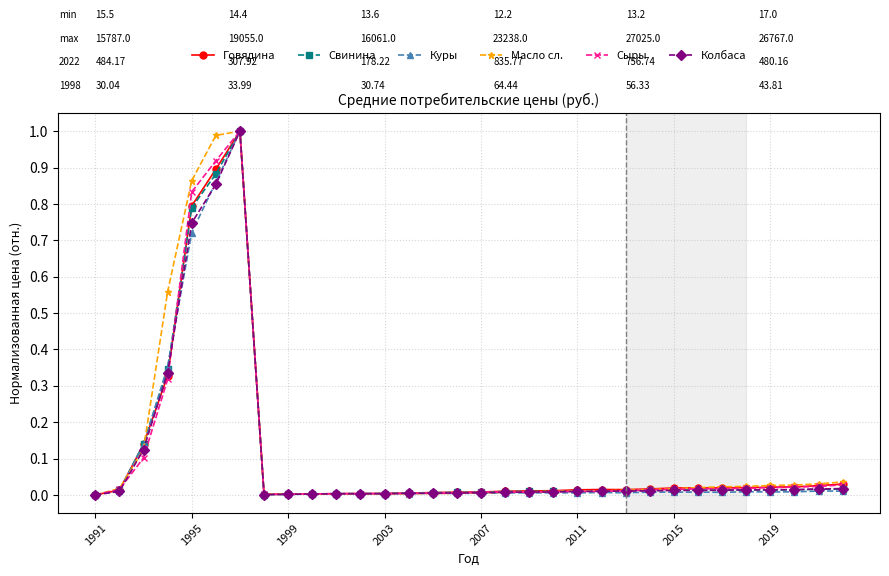

Where is Масло сл. nearest to the value 0?

1991